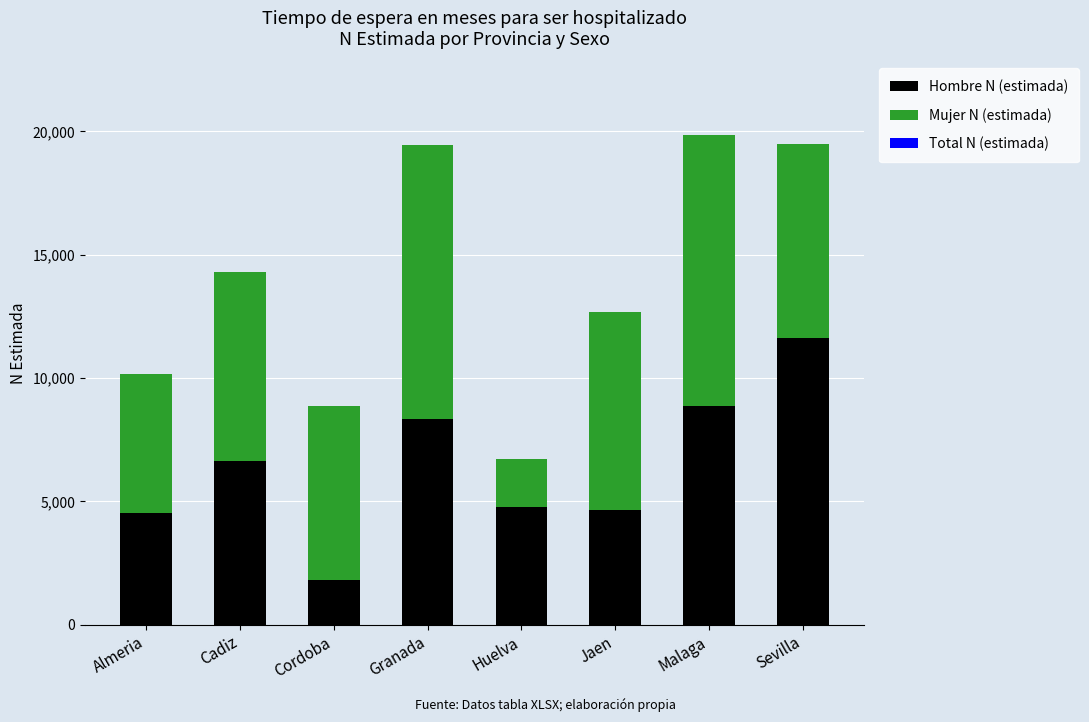

What is the highest value of the Hombre N (estimada) series?

11609